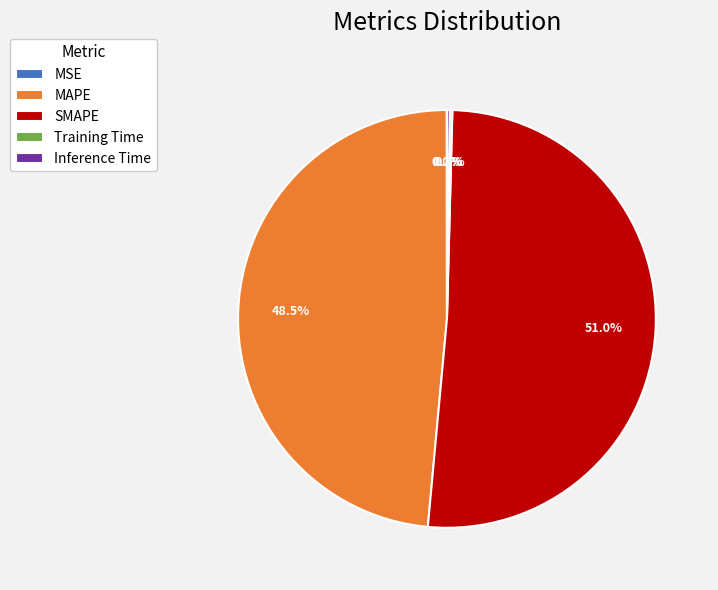

What is the largest slice in the pie chart?

SMAPE